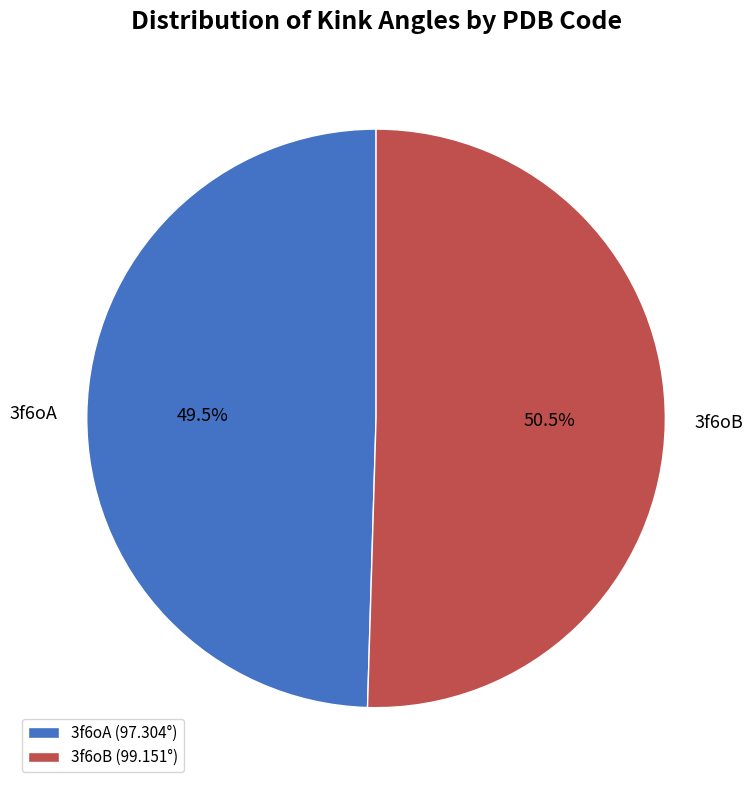

Count the number of slices in the pie.

2